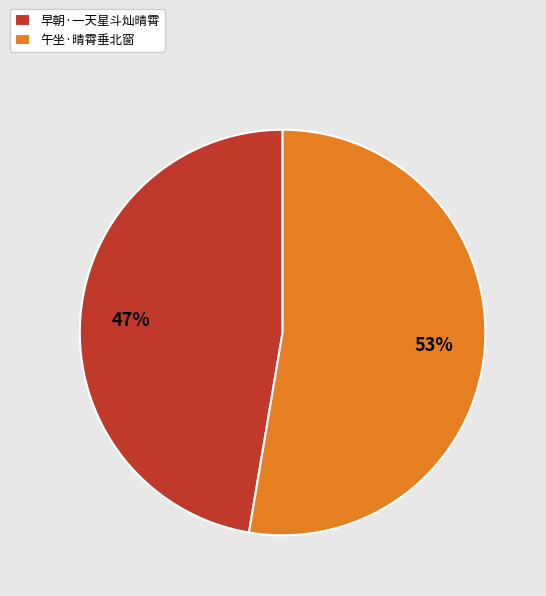

Rank the categories by value from highest to lowest.

午坐·晴霄垂北窗, 早朝·一天星斗灿晴霄